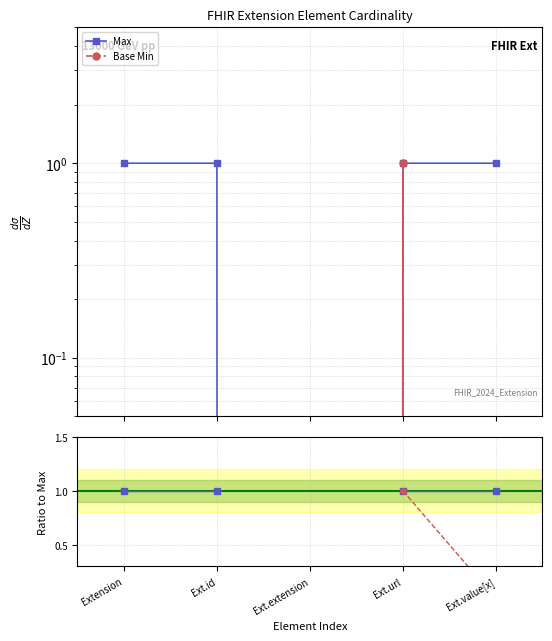

Which has a higher value, Extension or Ext.value[x]?

Extension